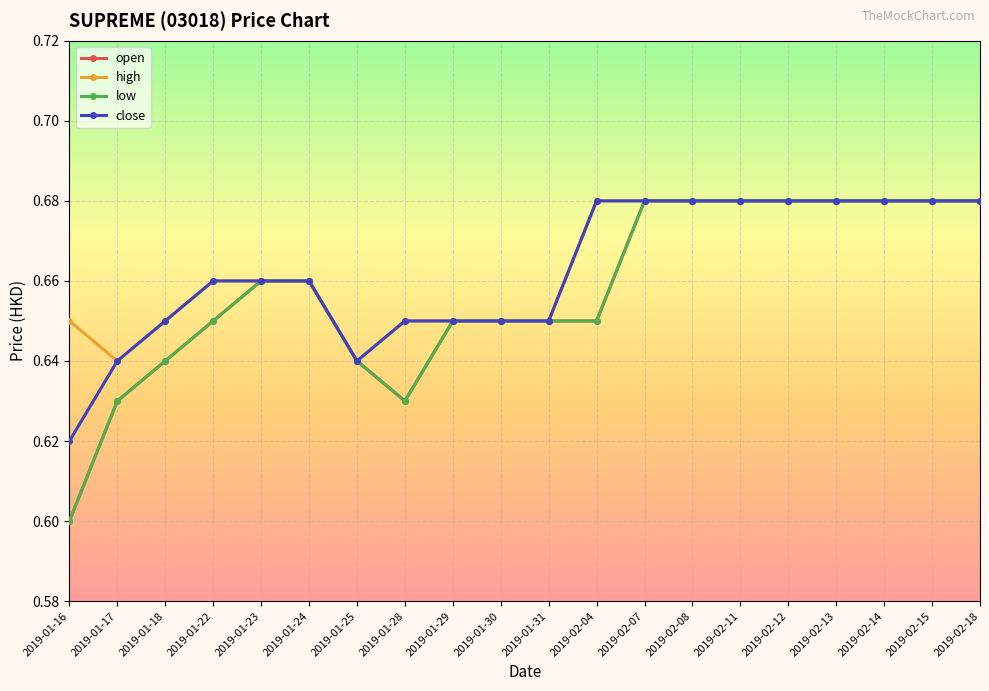

Which series has the largest total across all categories?

high